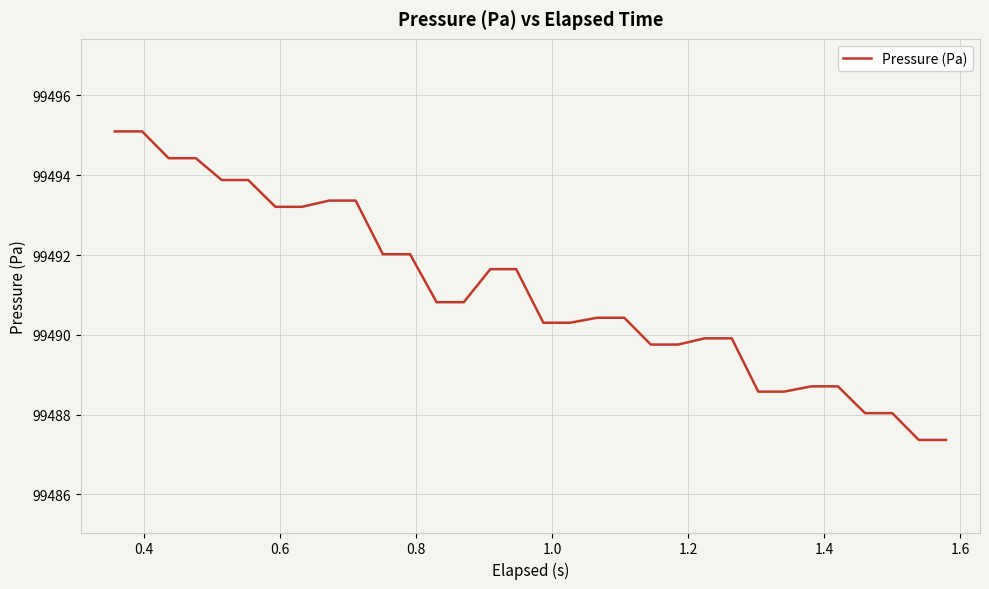

What is the difference between the maximum and minimum values?

7.7